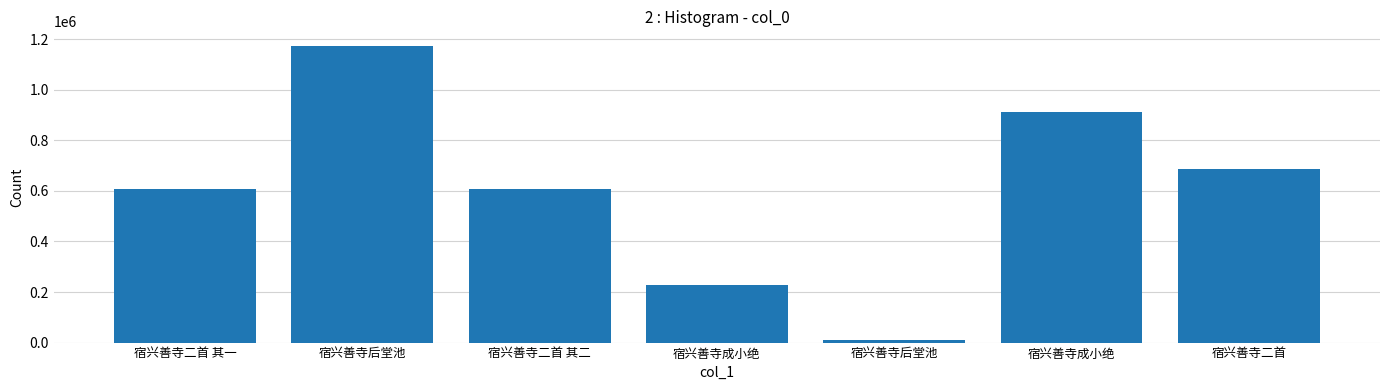

Does the chart contain any negative values?

No